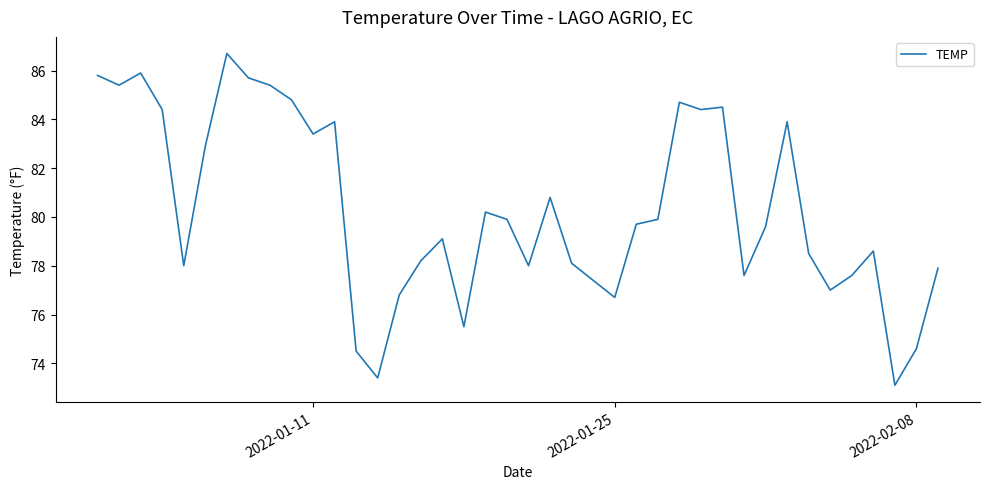

What is the smallest value displayed?

73.1